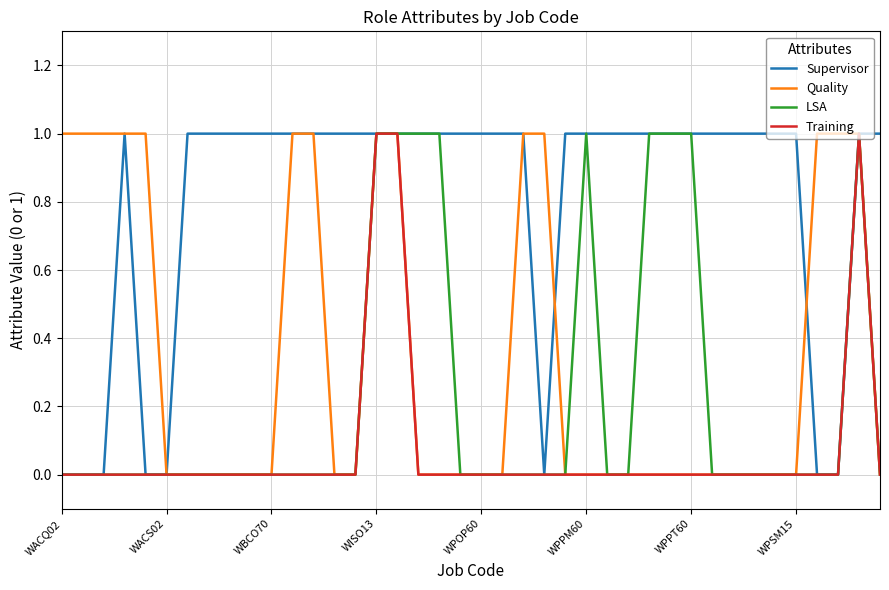

List the series in order of their overall mean, lowest first.

Training, LSA, Quality, Supervisor